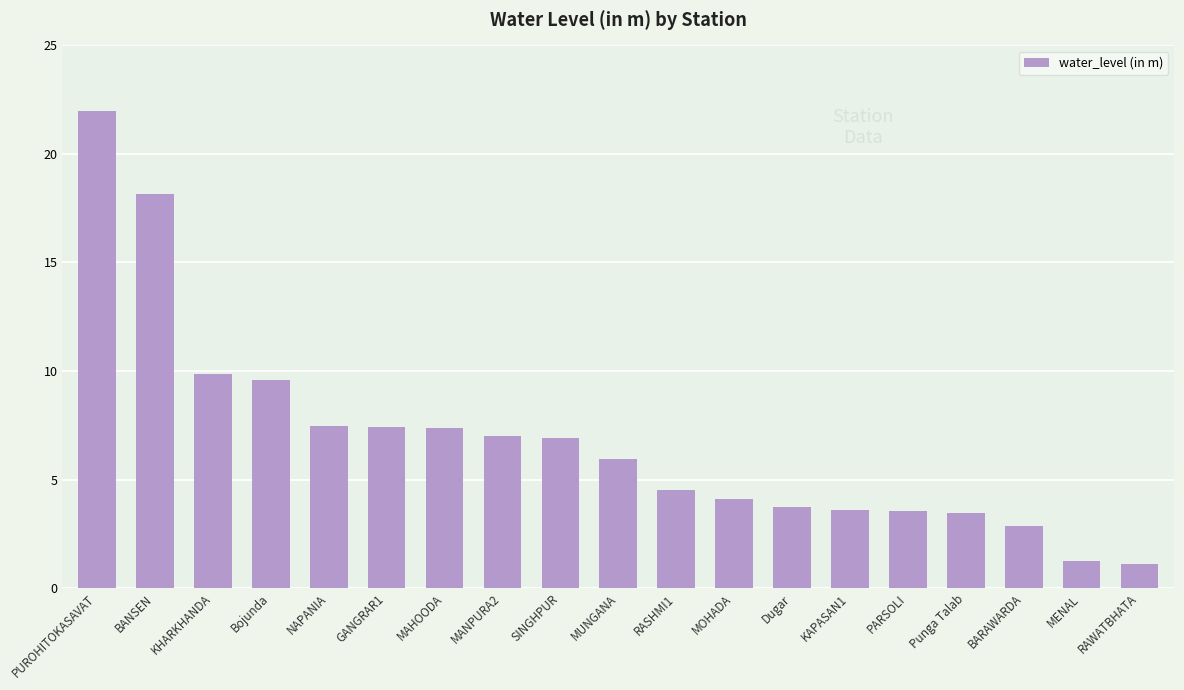

What is the label of the 6th bar from the right?

KAPASAN1